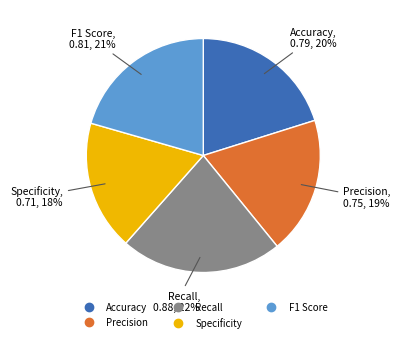

To the nearest percent, what percentage of the pie is Recall?

22%